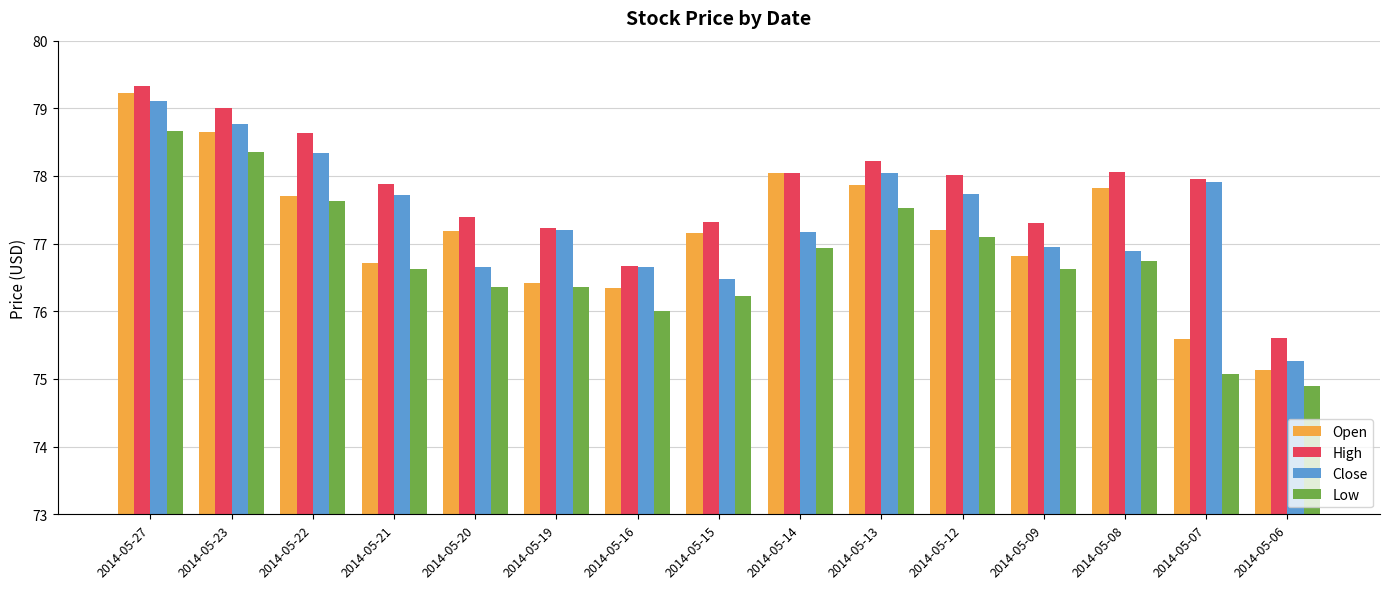

Which series changed the most between 2014-05-16 and 2014-05-07?

High